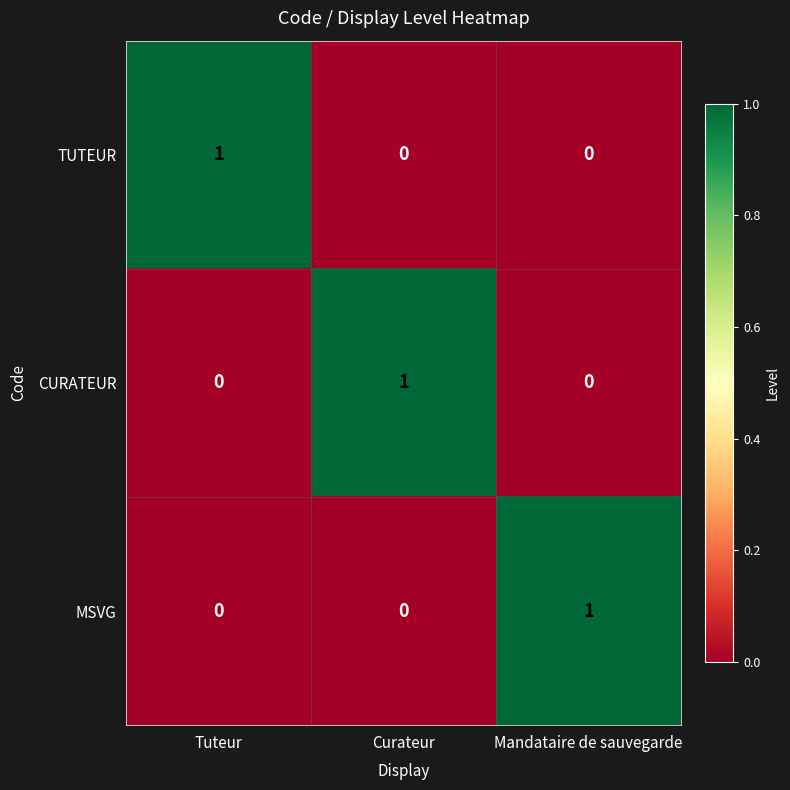

Is it true that CURATEUR equals 0 at Tuteur?

True